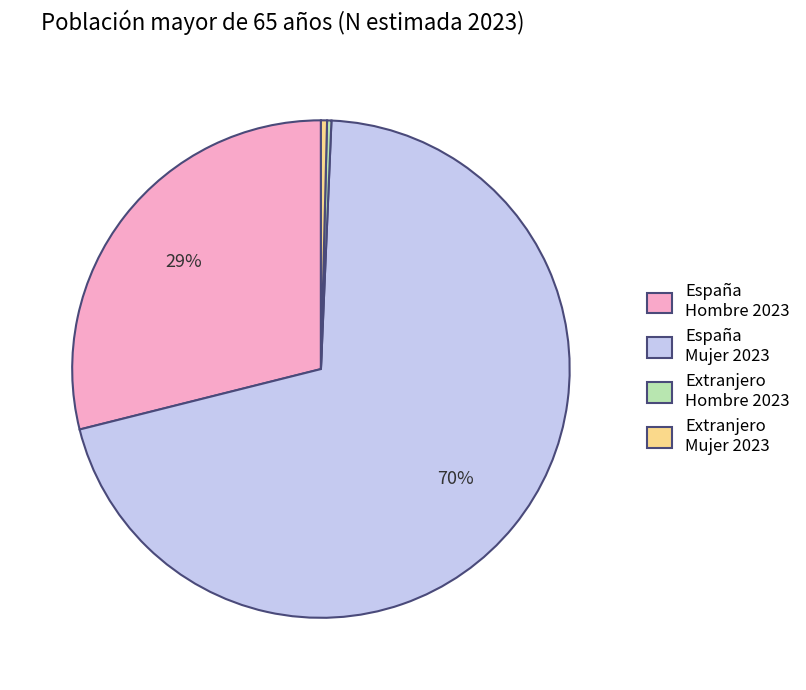

Does España Mujer 2023 account for over 50% of the chart?

Yes